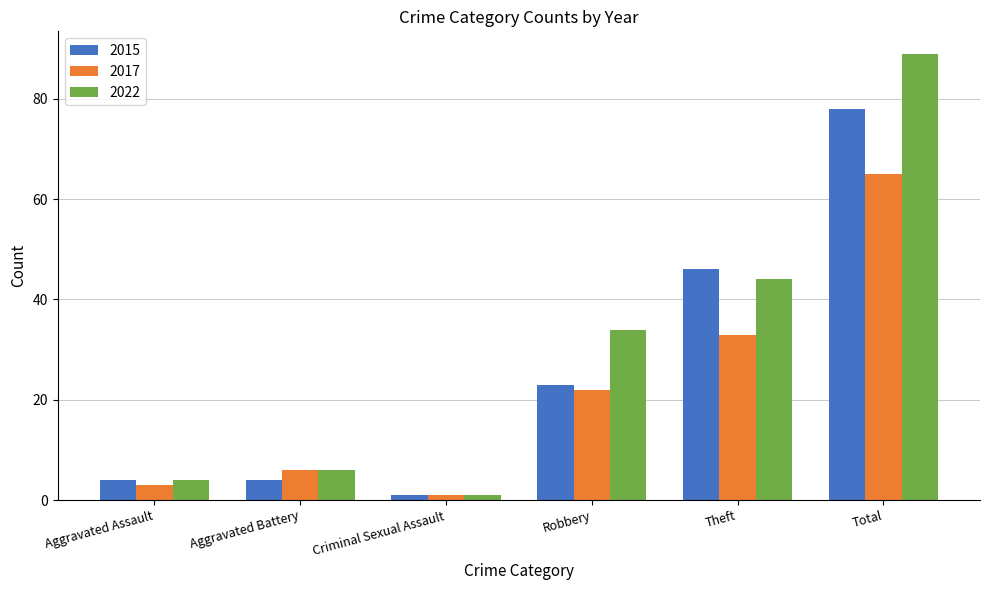

At which category is the sum across all series the highest?

Total